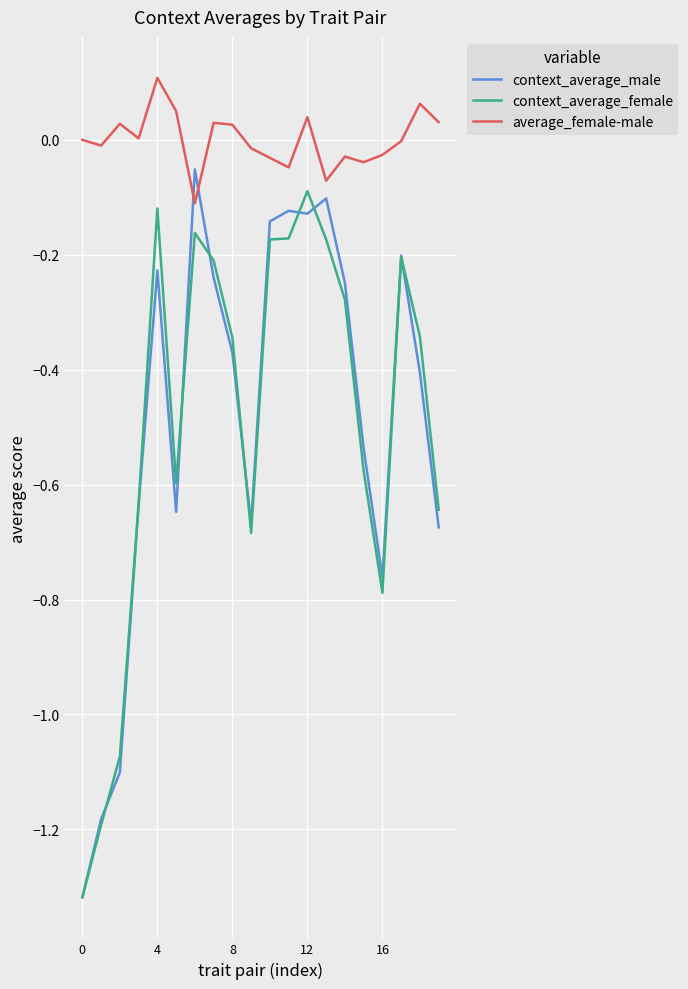

After their last crossing, which series has the higher values: context_average_male or average_female-male?

average_female-male